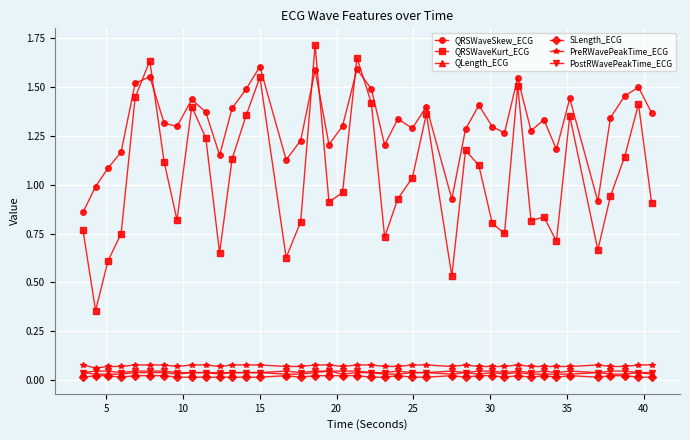

True or false: PostRWavePeakTime_ECG and QRSWaveSkew_ECG cross at least once.

False